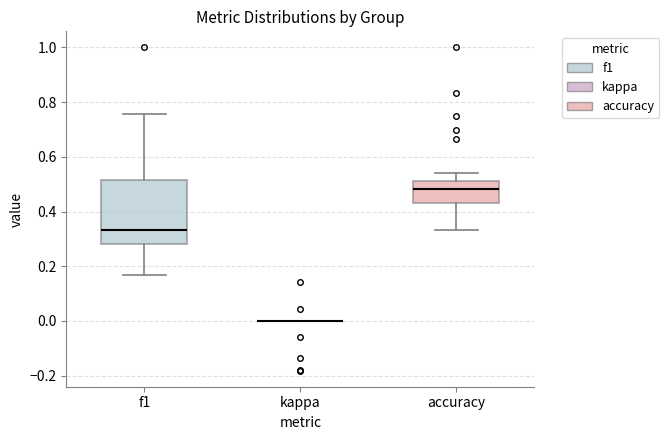

Where is the upper edge of the box for accuracy on the y-axis? The values are not printed on the chart, so give them approximately, as read against the axis.

0.52